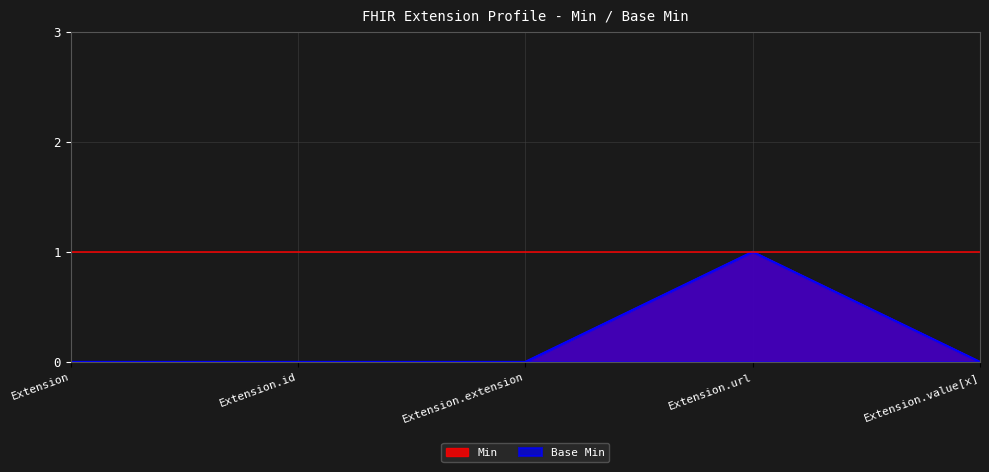

What is the difference between the maximum and minimum values in the Min series?

1